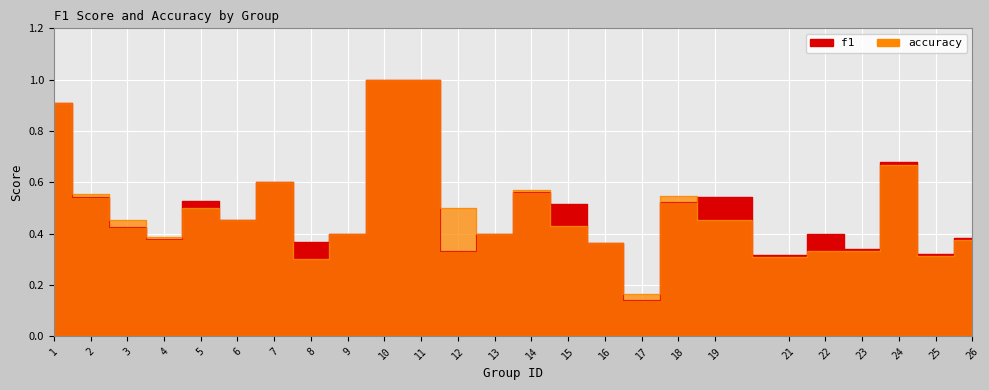

At which category does accuracy reach its first local valley?

4